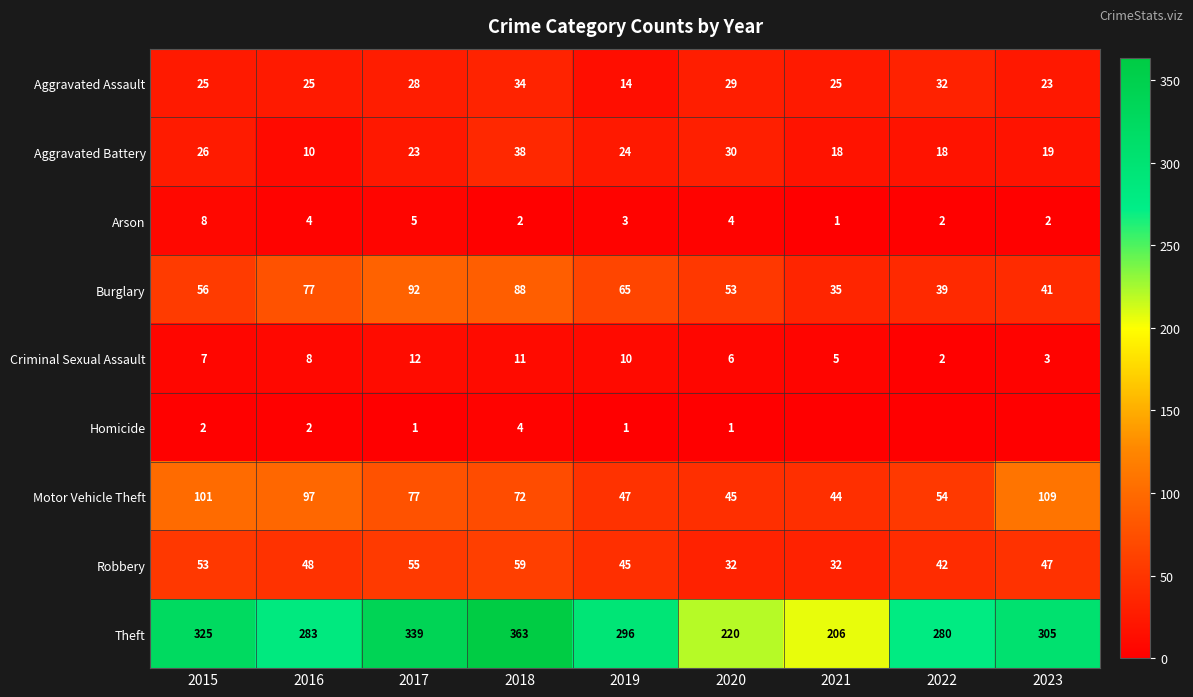

At which label is Aggravated Battery closest to 24?

2019